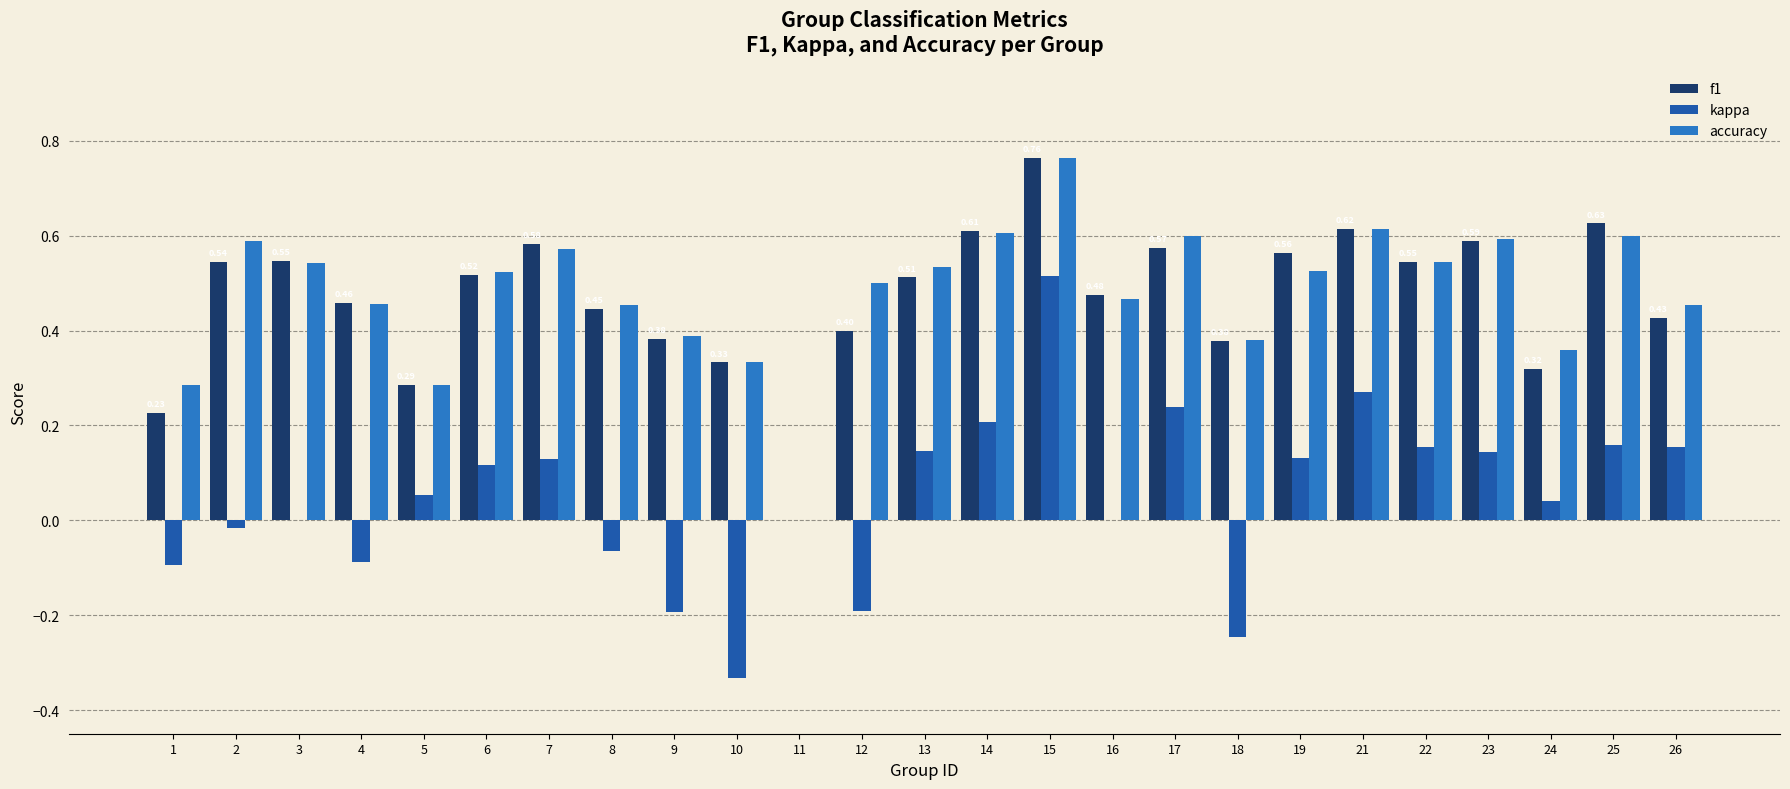

Between 4 and 6, which series saw the biggest shift?

kappa